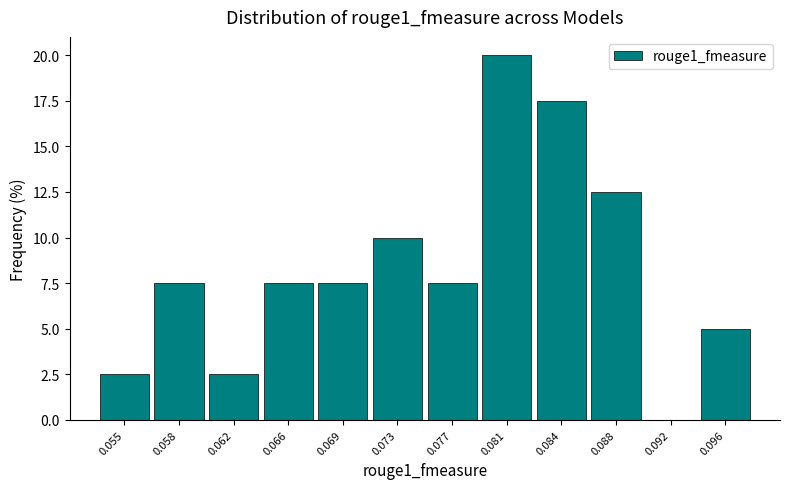

Reading right to left, transcribe all the data shown in this chart.

0.096=5.0	0.092=0.0	0.088=12.5	0.084=17.5	0.081=20.0	0.077=7.5	0.073=10.0	0.069=7.5	0.066=7.5	0.062=2.5	0.058=7.5	0.055=2.5